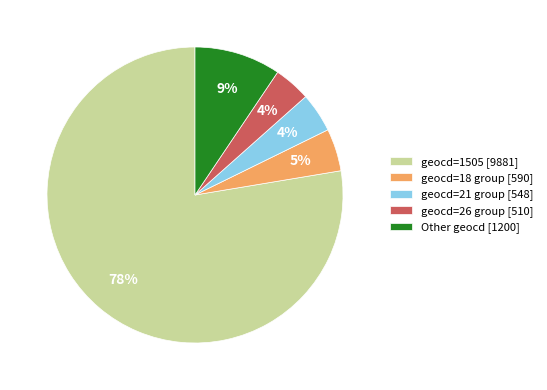

Between geocd=18 group [590] and Other geocd [1200], which is larger?

Other geocd [1200]